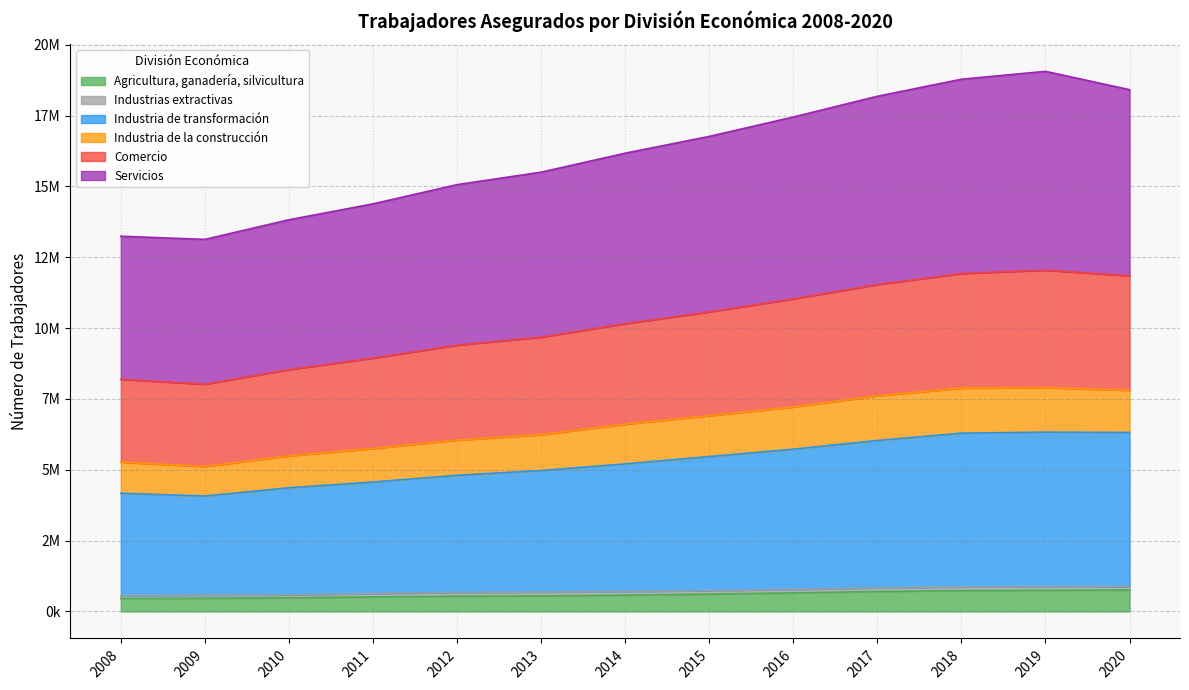

What is the sum of all Servicios values?

85851899